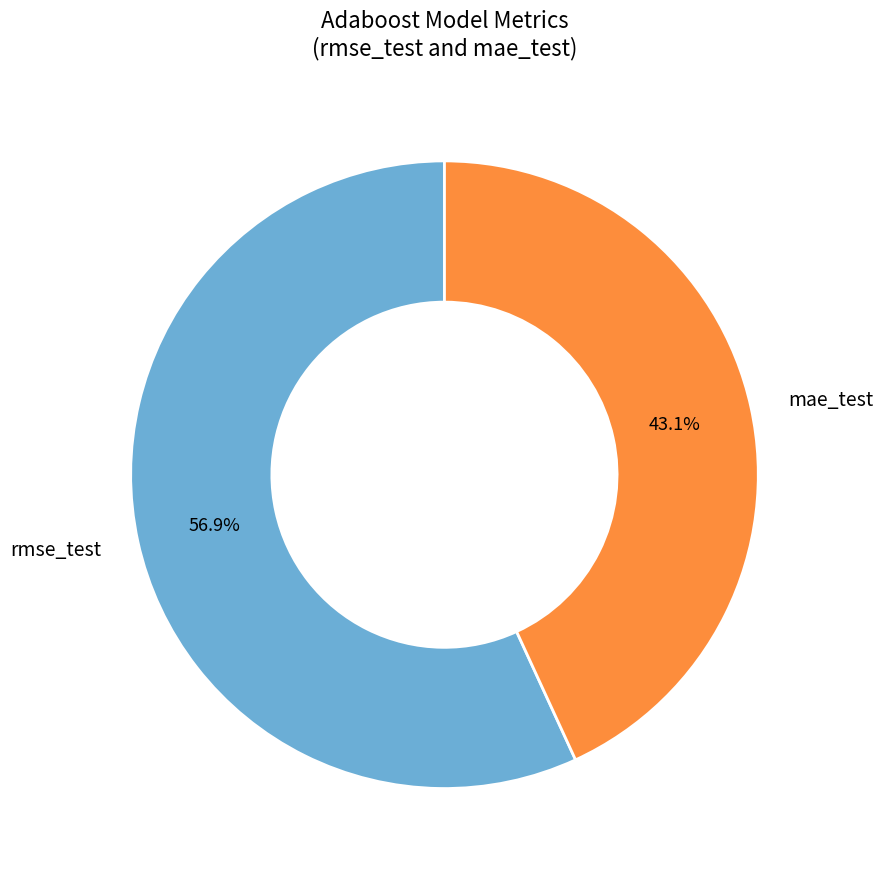

The rmse_test slice represents 64% of the pie. True or false?

False